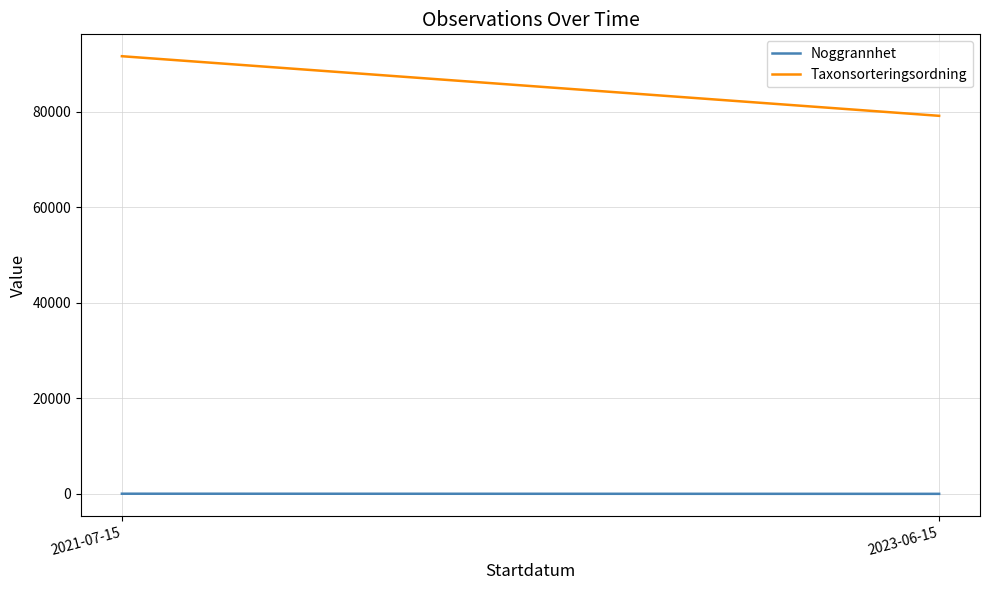

What is the difference between the highest and lowest values at 2021-07-15?

91533.8